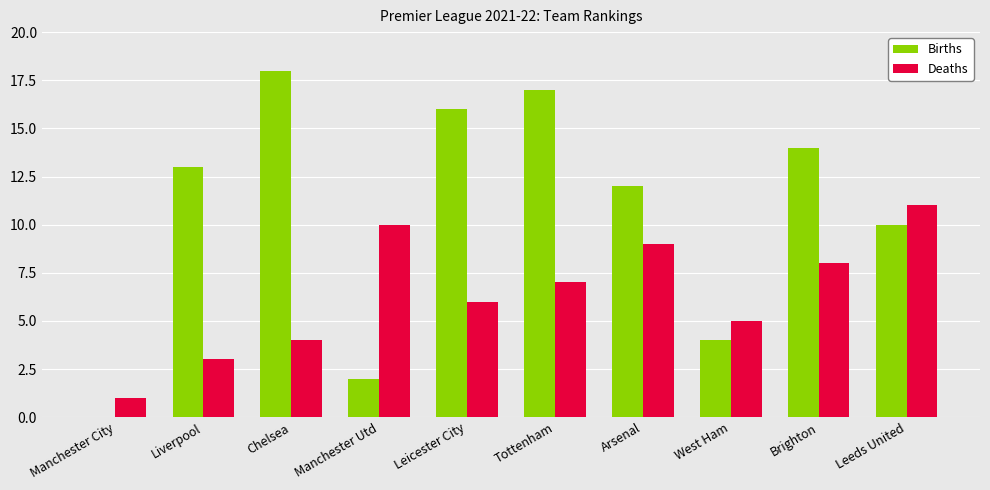

True or false: Births has a value of 31 at Chelsea.

False